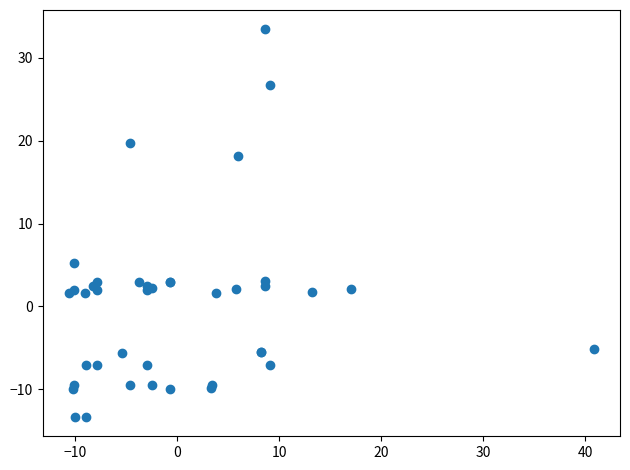

What Y value in the scatter plot is closest to 10?

5.2